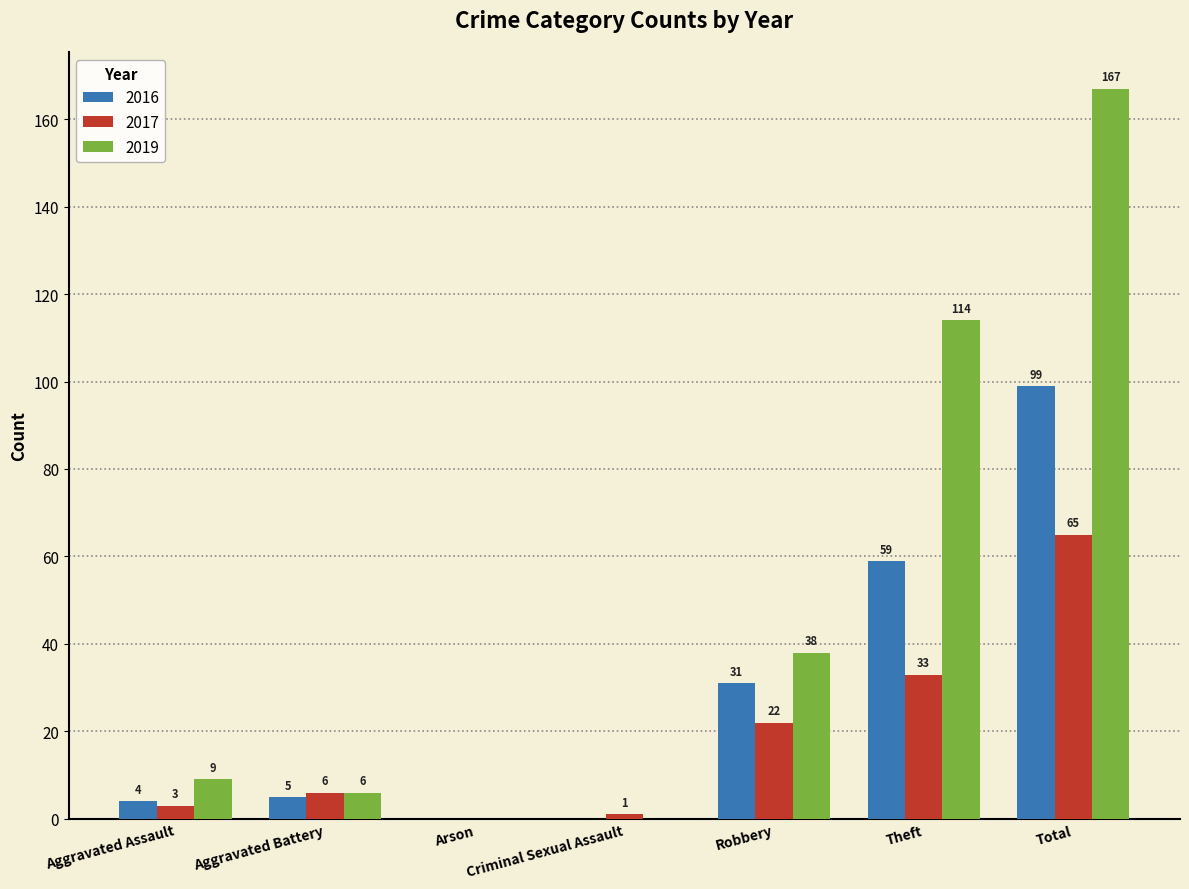

Which series has the largest total across all categories?

2019